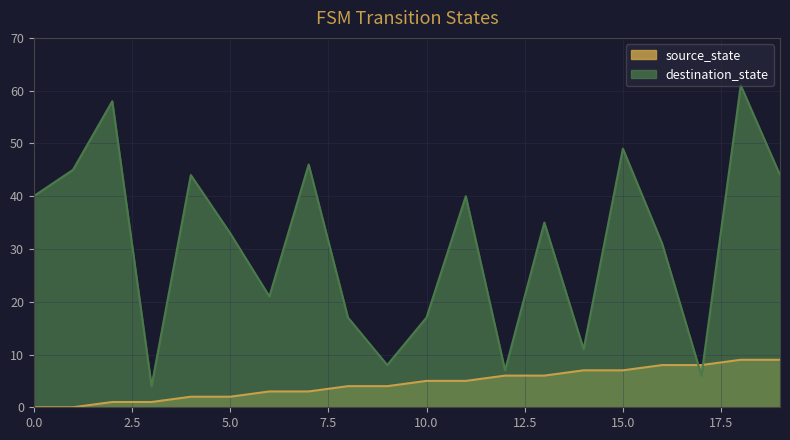

Reading left to right, what are all the values shown in this chart?

source_state: 0=0	1=0	2=1	3=1	4=2	5=2	6=3	7=3	8=4	9=4	10=5	11=5	12=6	13=6	14=7	15=7	16=8	17=8	18=9	19=9
destination_state: 0=40	1=45	2=58	3=4	4=44	5=33	6=21	7=46	8=17	9=8	10=17	11=40	12=7	13=35	14=11	15=49	16=31	17=6	18=61	19=44